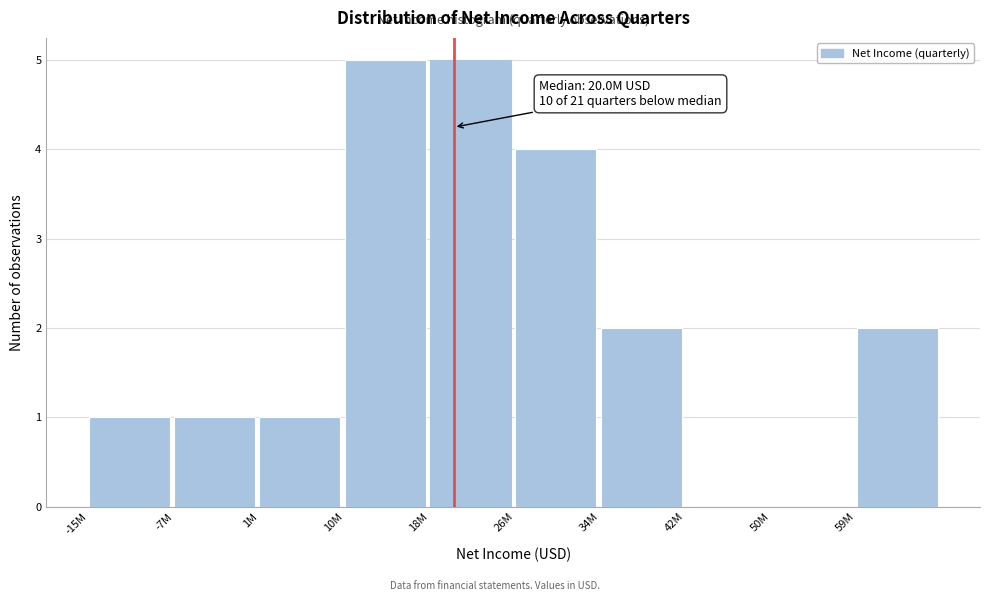

Reading right to left, list all the values displayed in this chart.

59M=2	50M=0	42M=0	34M=2	26M=4	18M=5	10M=5	1M=1	-7M=1	-15M=1